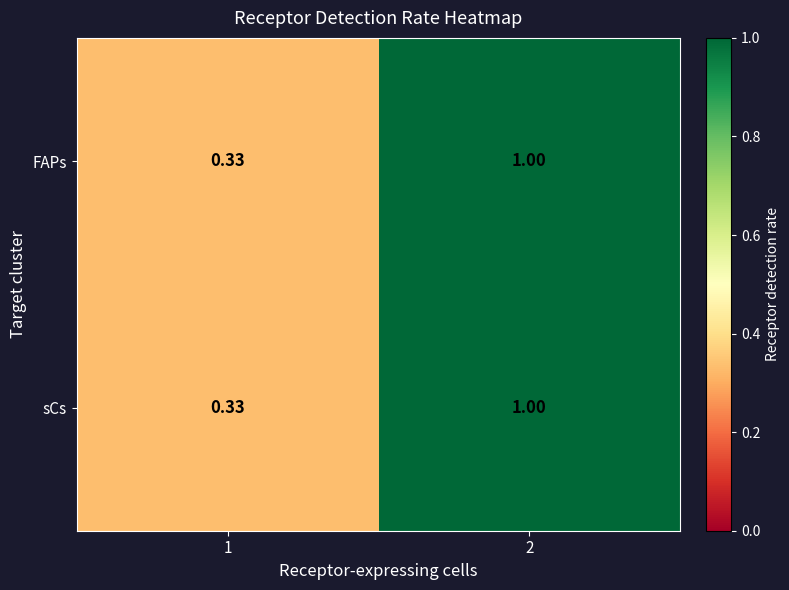

Reading left to right, list all the values displayed in this chart.

FAPs: 1=0.3	2=1.0
sCs: 1=0.3	2=1.0